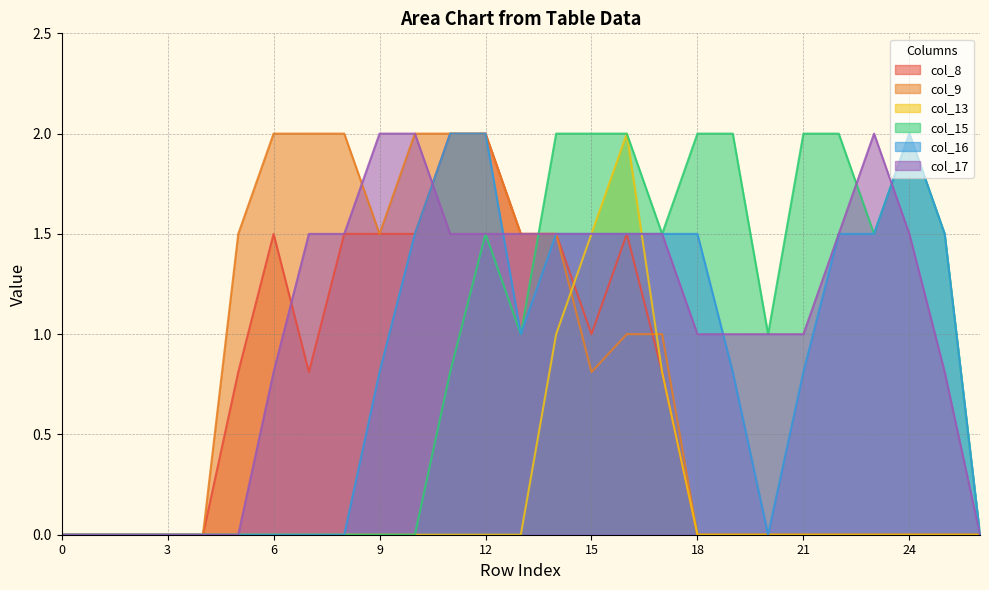

What is the value of the col_13 point at the 18th from the left?

0.8